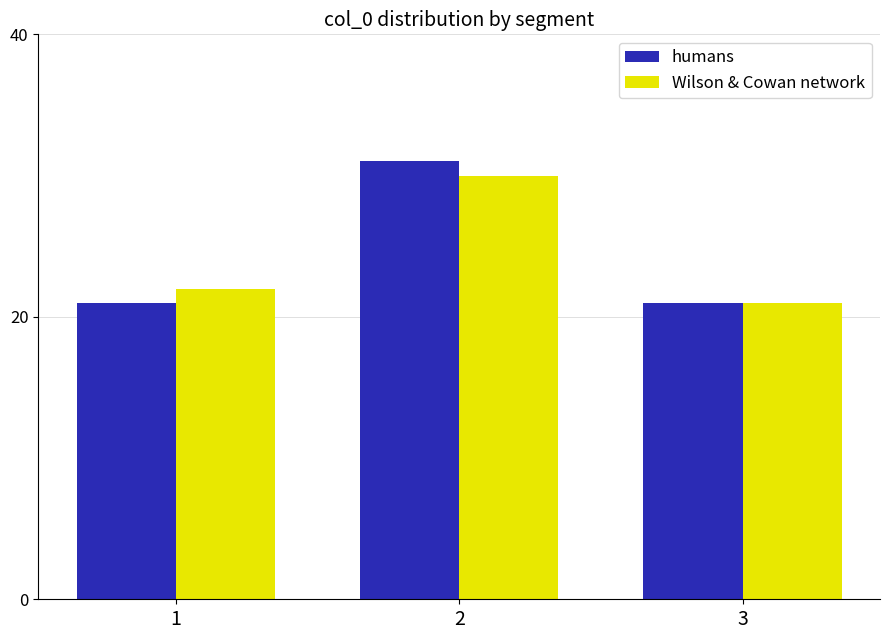

How many bars are there in total?

6